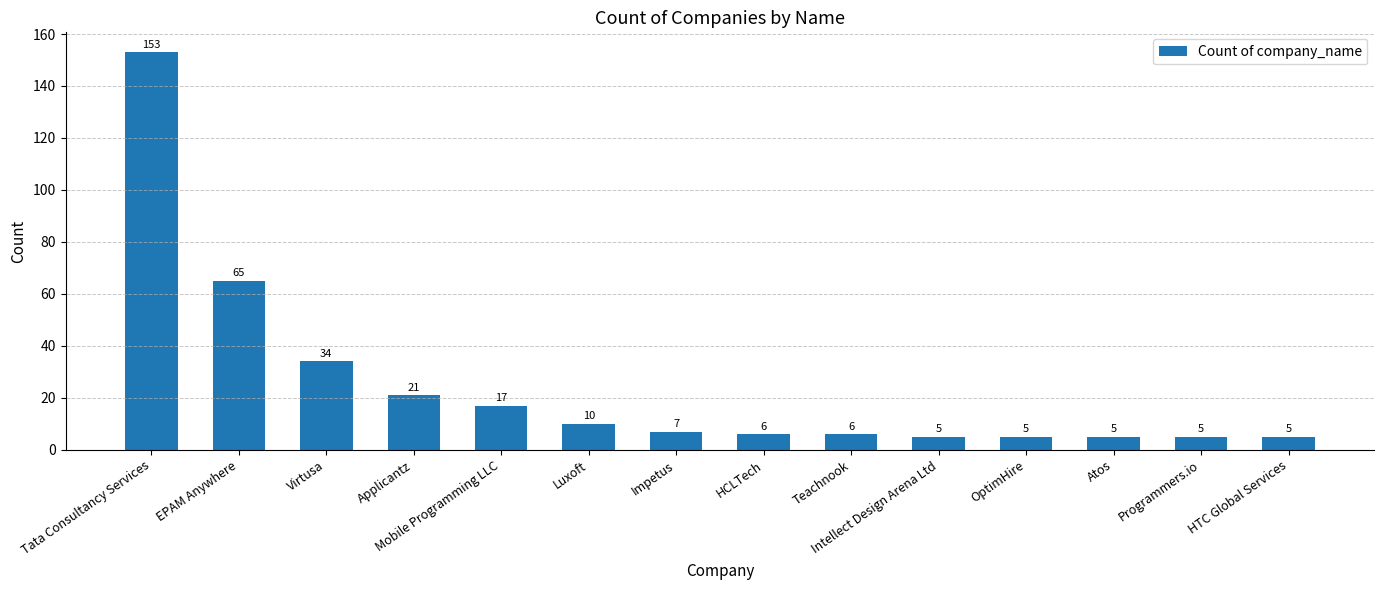

Reading right to left, extract all data points from this chart.

HTC Global Services=5	Programmers.io=5	Atos=5	OptimHire=5	Intellect Design Arena Ltd=5	Teachnook=6	HCLTech=6	Impetus=7	Luxoft=10	Mobile Programming LLC=17	Applicantz=21	Virtusa=34	EPAM Anywhere=65	Tata Consultancy Services=153